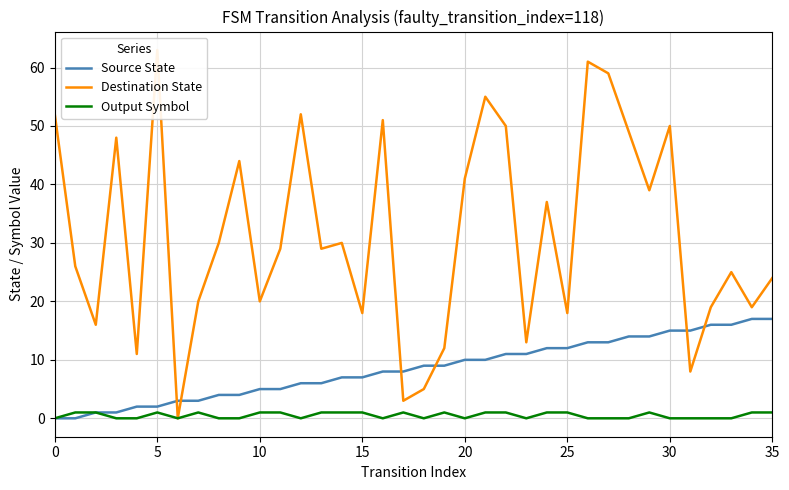

What are all the series names shown in the legend?

Source State, Destination State, Output Symbol